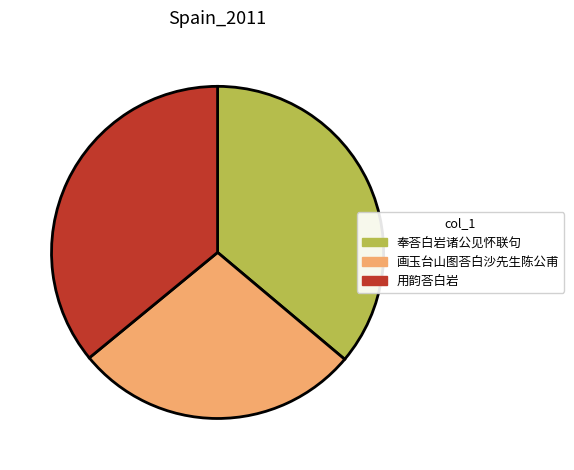

Is the sum of 画玉台山图荅白沙先生陈公甫 and 用韵荅白岩 greater than half?

Yes